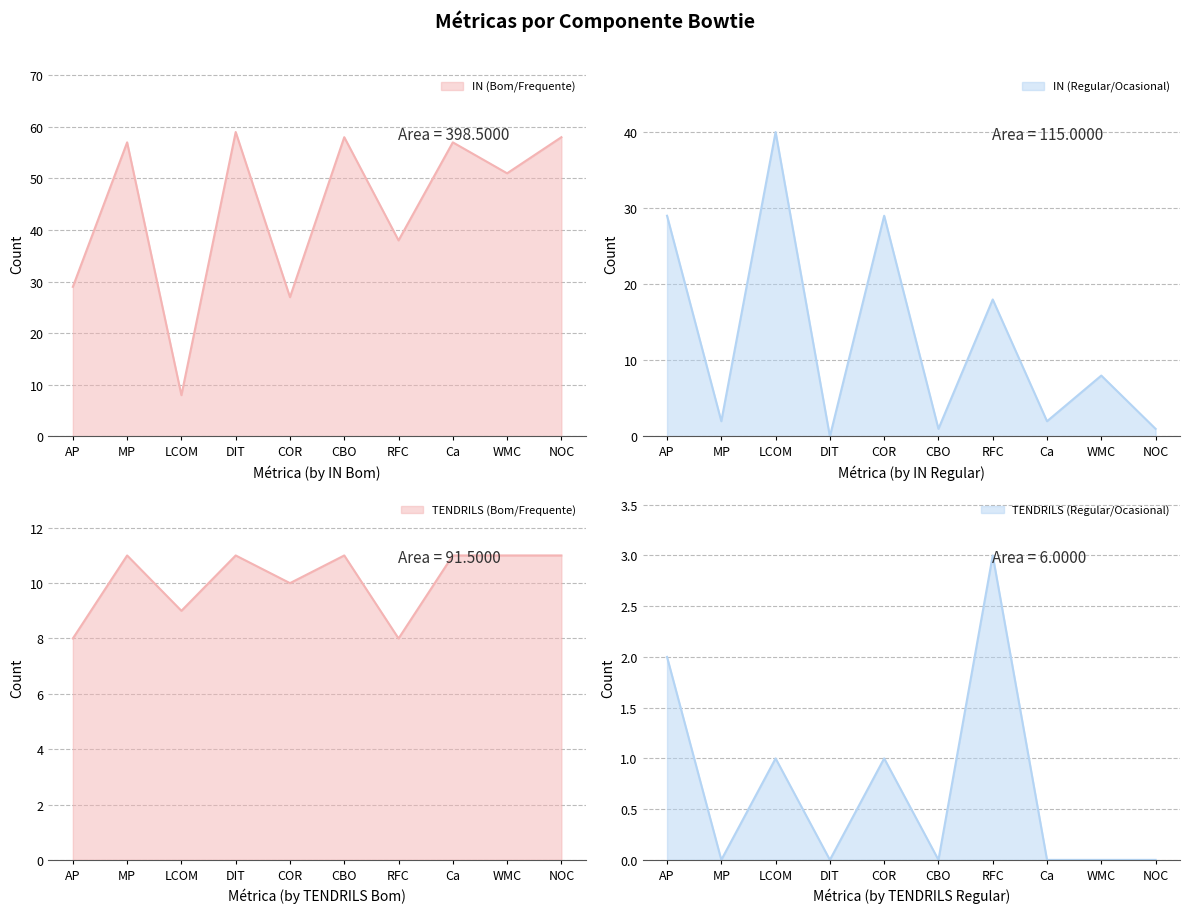

Which category has the lowest value in the IN (Regular/Ocasional) series?

DIT